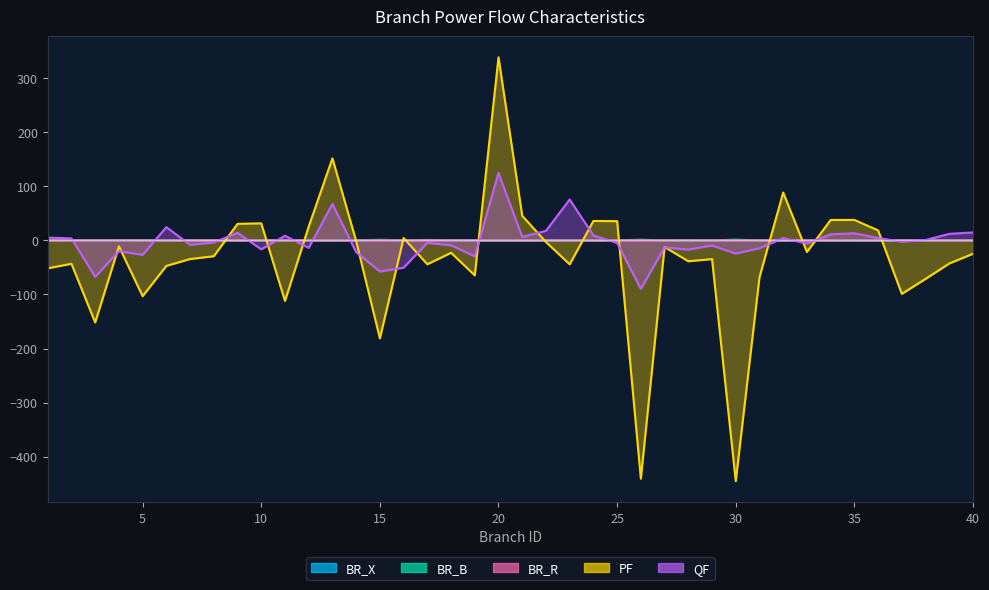

What is the highest value of the QF series?

124.7